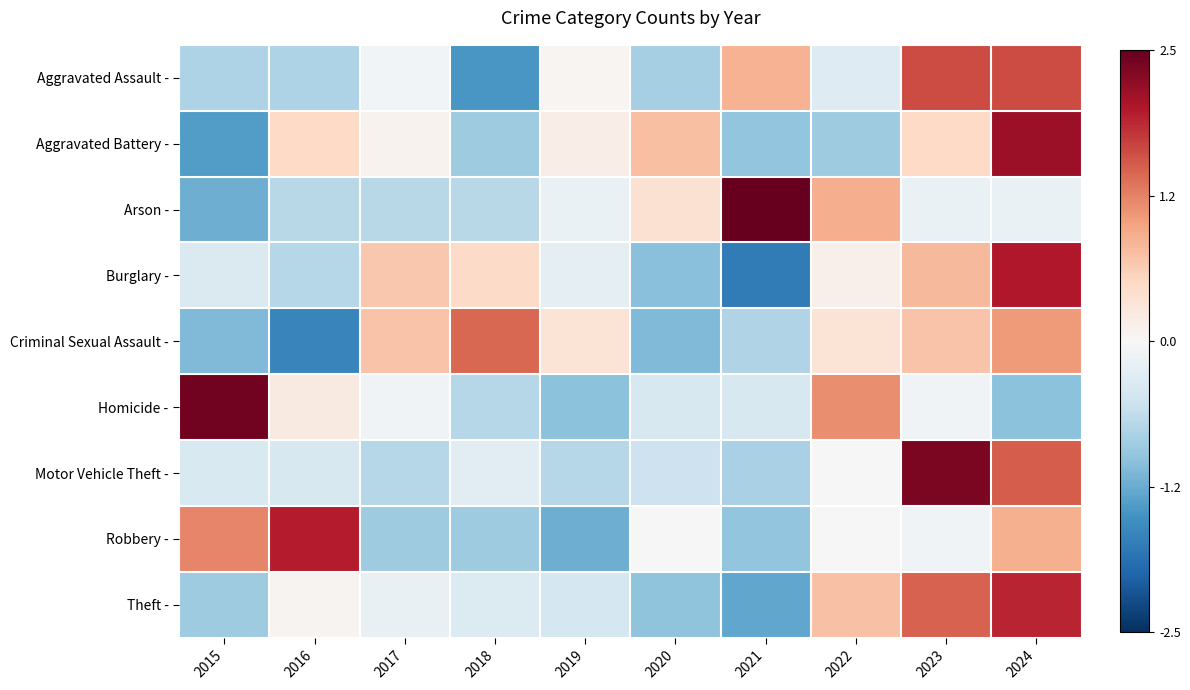

Between 2024 and 2023, which is larger?

2024